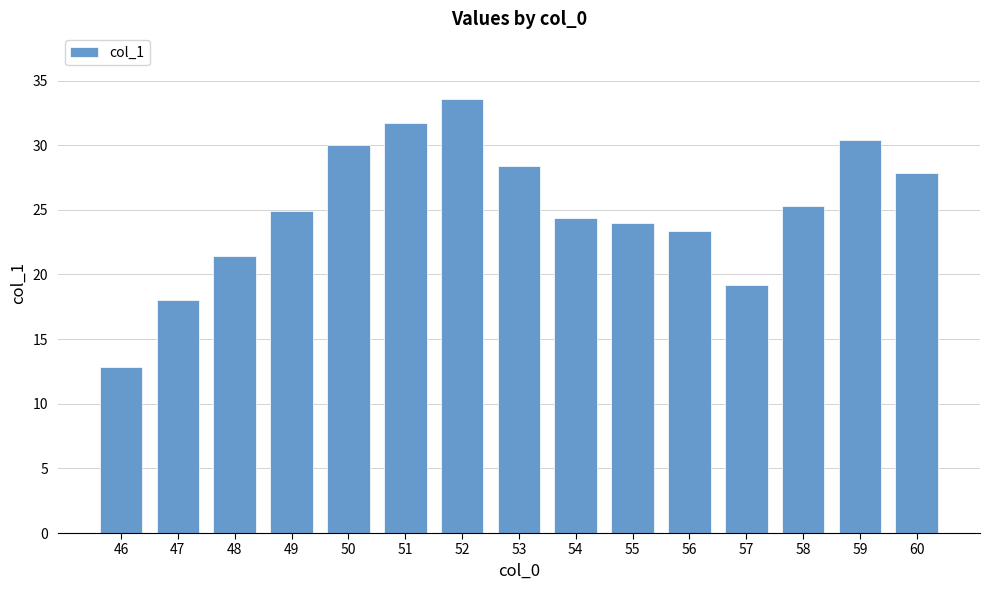

At which label is the value closest to 23?

56